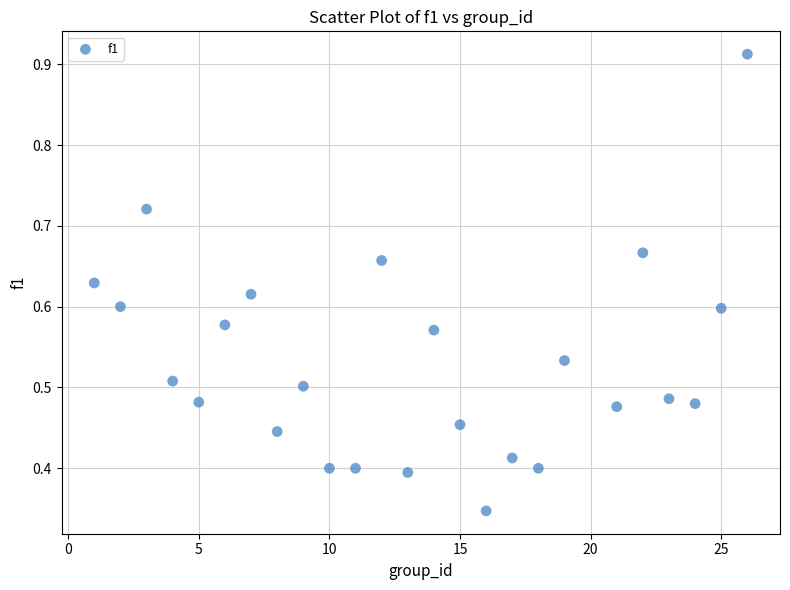

What is the range of X values (max minus min)?

25.0